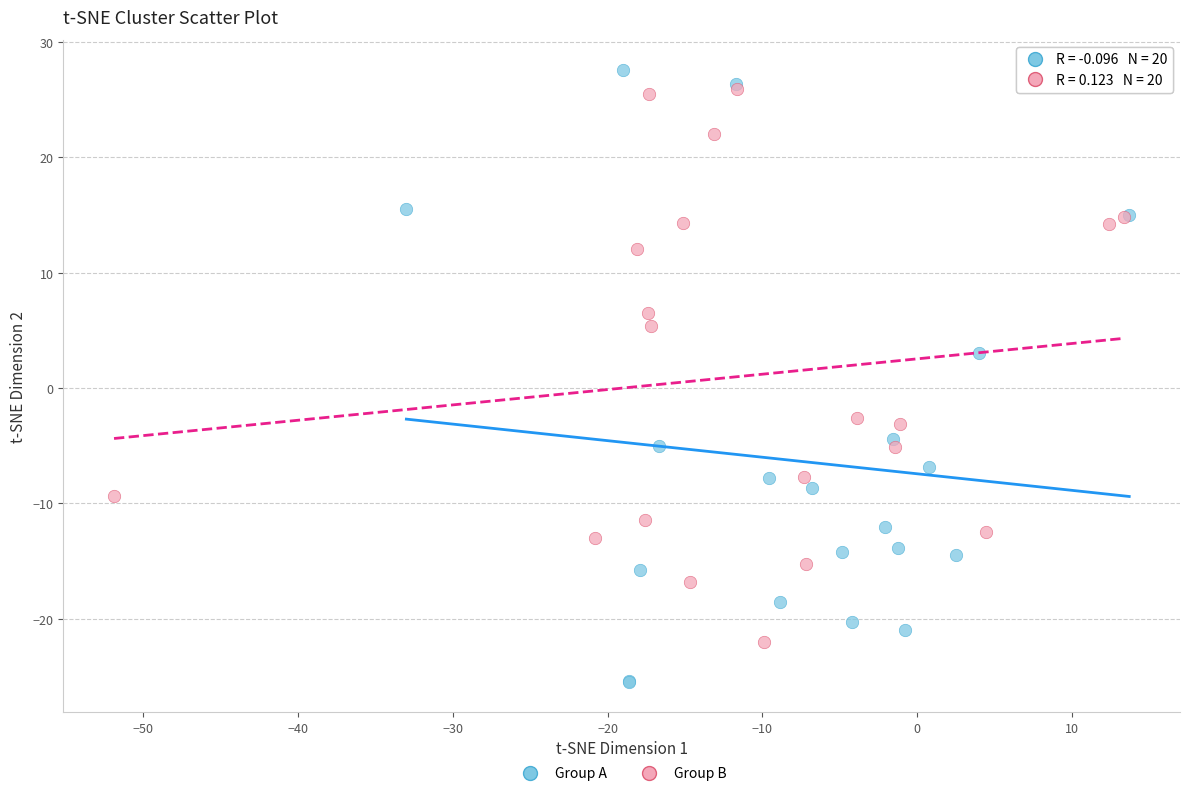

Which series reaches the minimum Y coordinate?

Group A